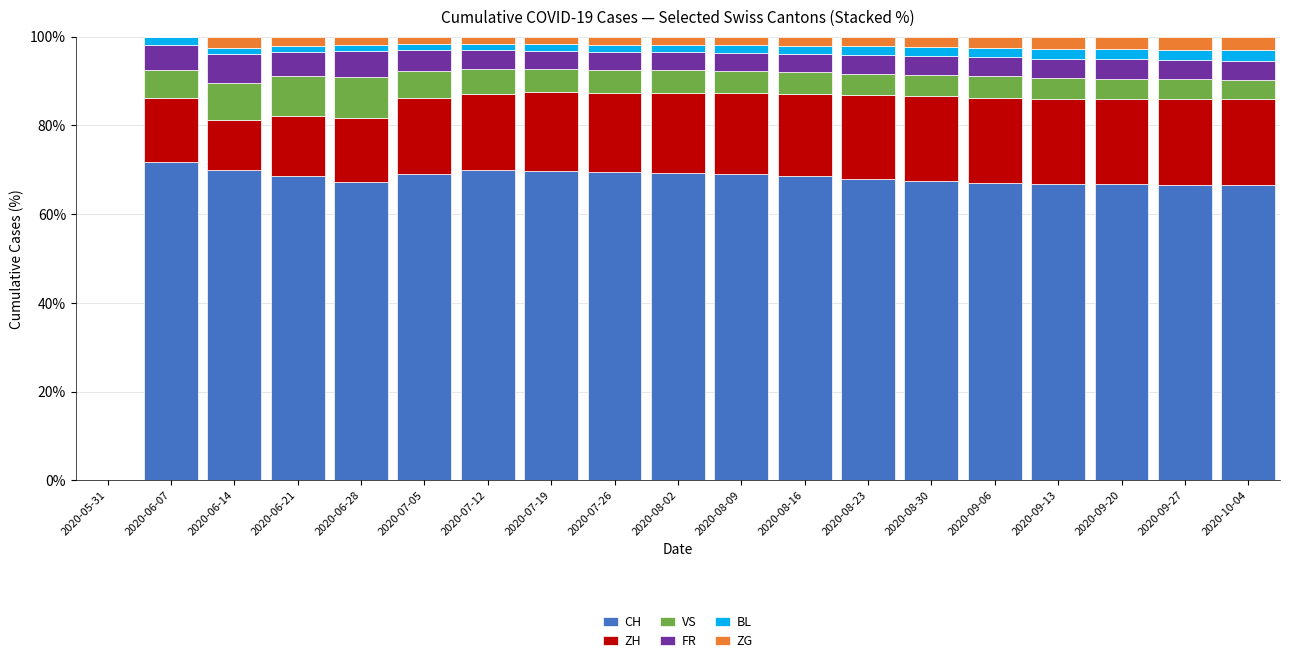

What is the average value of the CH series?

64.8